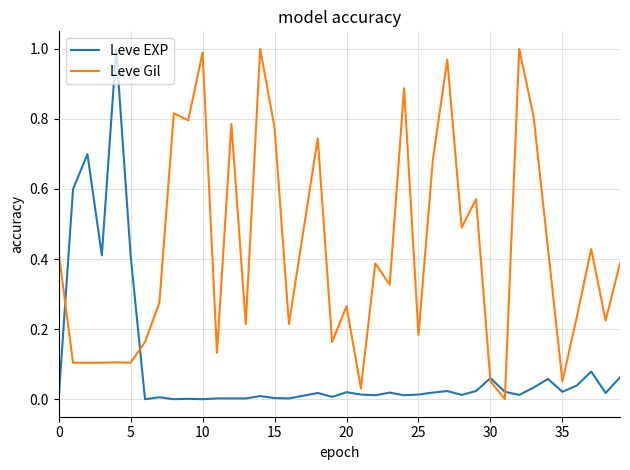

How many lines are shown in the chart?

2